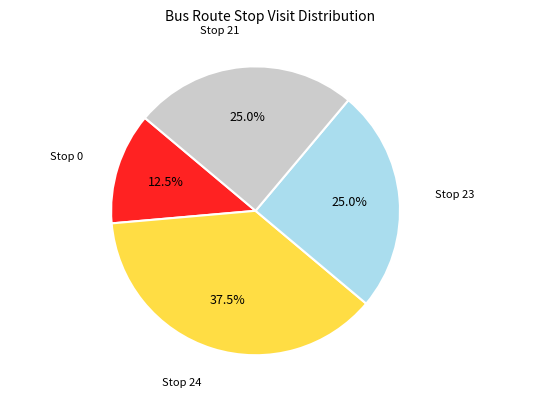

Does any single category account for the majority?

No